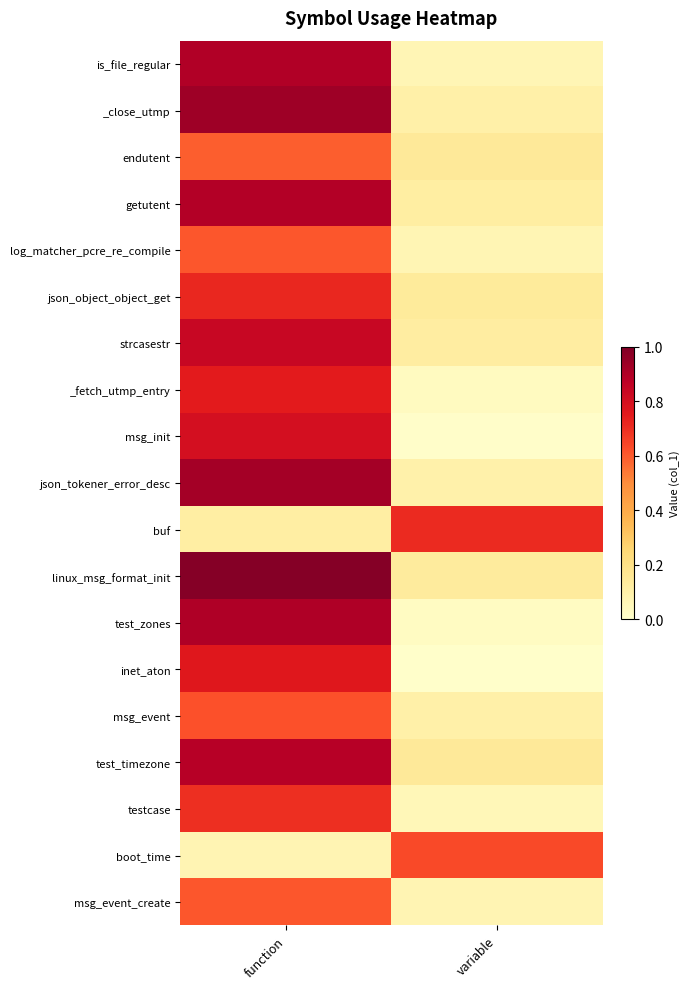

At which category is the sum across all series the highest?

function